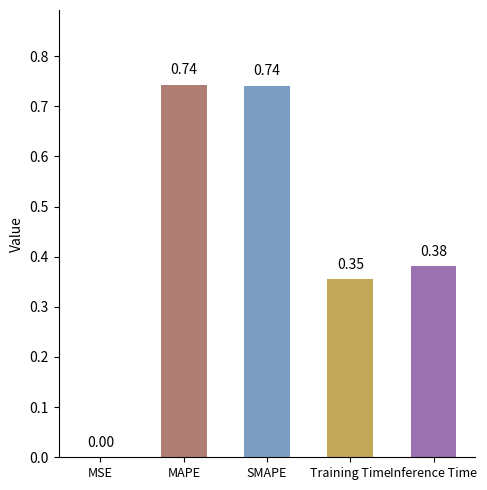

At which label is the value closest to 0?

MSE